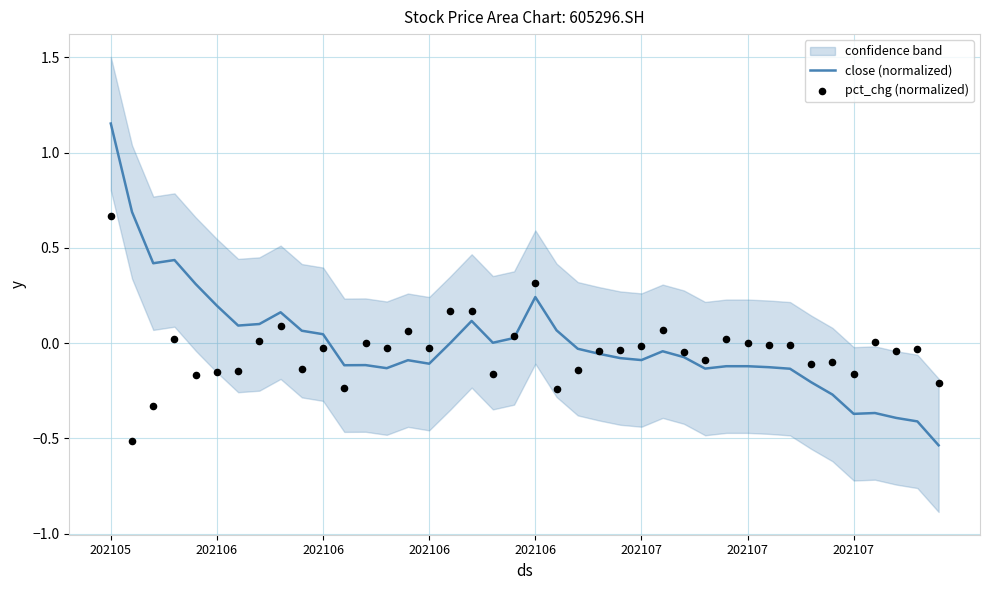

At how many categories does at least one series exceed 0?

22